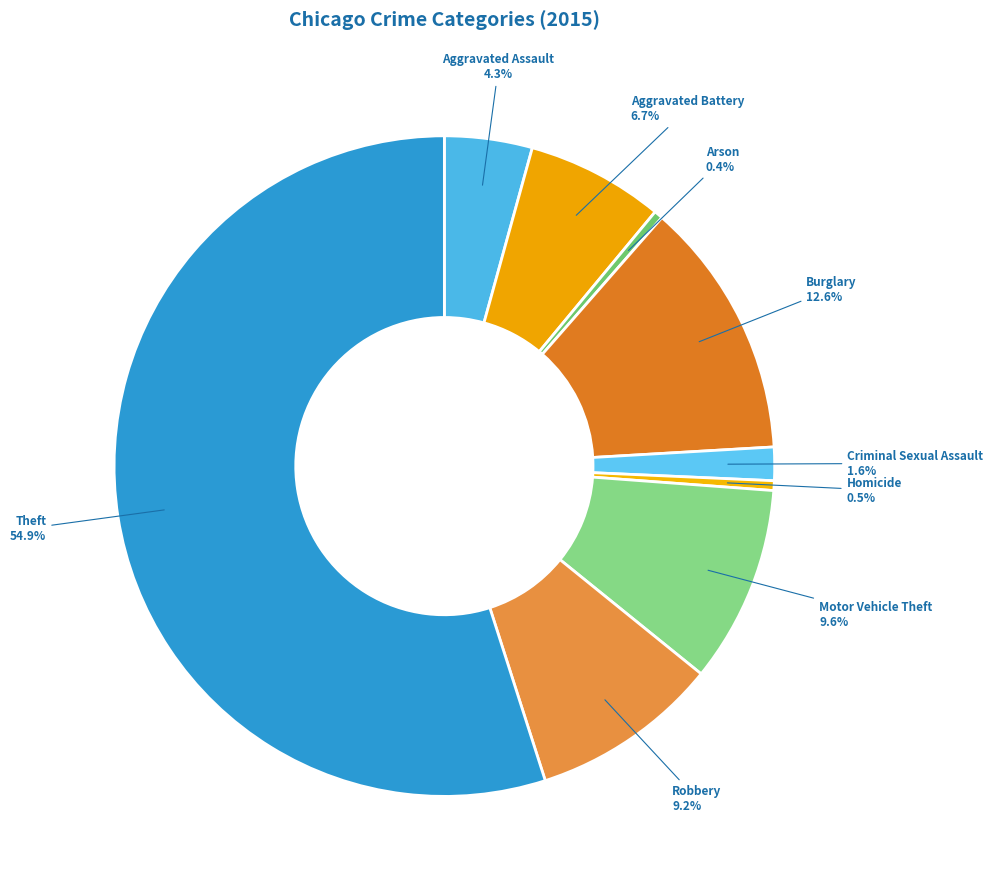

Approximately how many times larger is the value at Theft compared to Burglary?

4.4